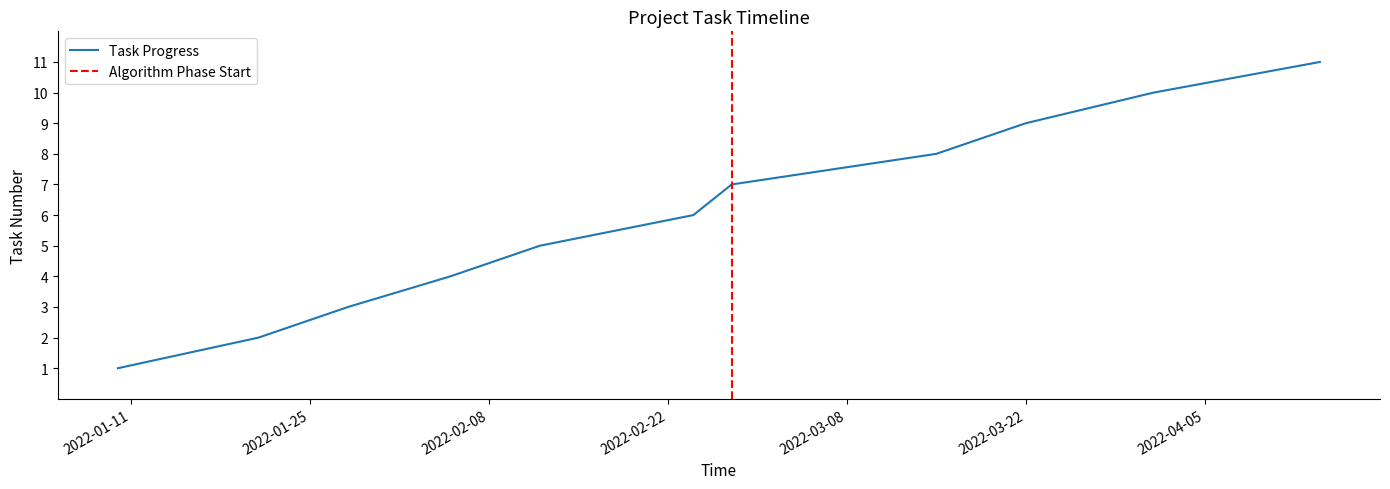

How many distinct data groups are displayed?

1